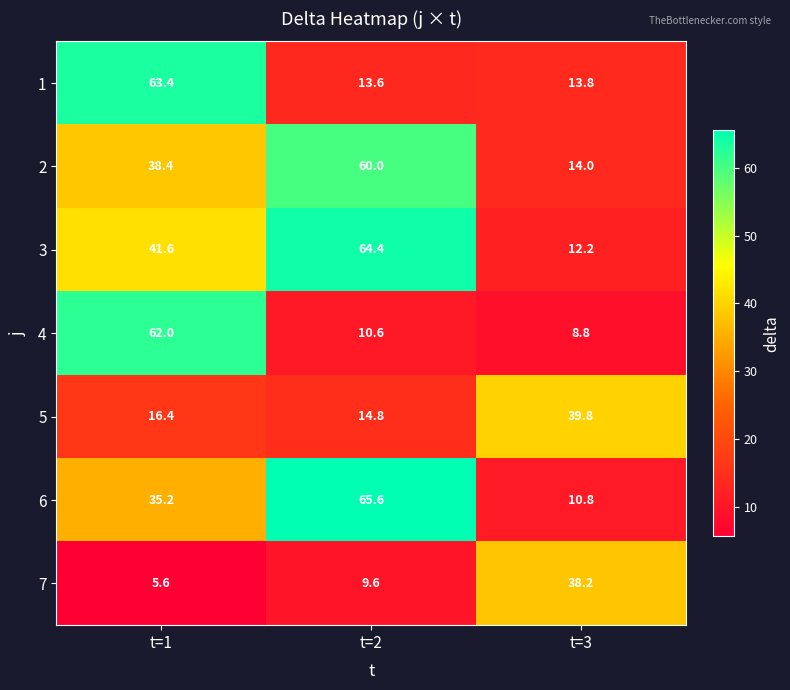

Rank the series at t=2 from lowest to highest value.

7, 4, 1, 5, 2, 3, 6